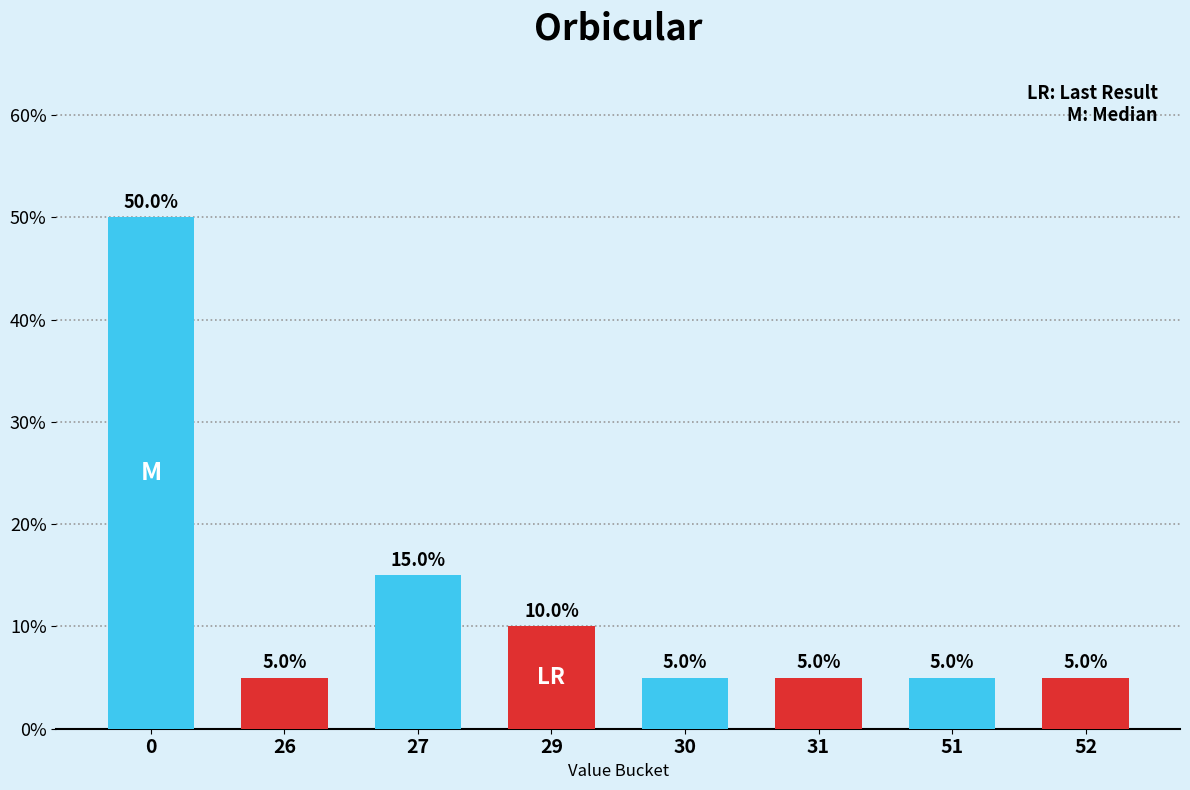

Are the bars horizontal?

No